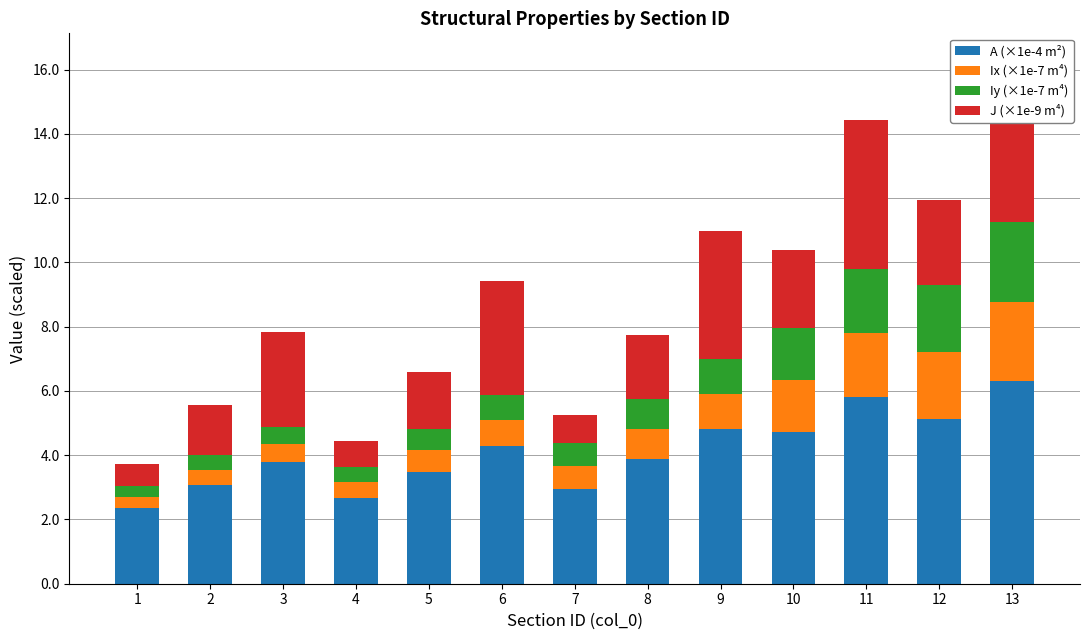

Reading left to right, list all the values displayed in this chart.

A (×1e-4 m²): 1=2.4	2=3.1	3=3.8	4=2.7	5=3.5	6=4.3	7=3.0	8=3.9	9=4.8	10=4.7	11=5.8	12=5.1	13=6.3
Ix (×1e-7 m⁴): 1=0.3	2=0.5	3=0.5	4=0.5	5=0.7	6=0.8	7=0.7	8=0.9	9=1.1	10=1.6	11=2.0	12=2.1	13=2.5
Iy (×1e-7 m⁴): 1=0.3	2=0.5	3=0.5	4=0.5	5=0.7	6=0.8	7=0.7	8=0.9	9=1.1	10=1.6	11=2.0	12=2.1	13=2.5
J (×1e-9 m⁴): 1=0.7	2=1.6	3=3.0	4=0.8	5=1.8	6=3.5	7=0.9	8=2.0	9=4.0	10=2.4	11=4.6	12=2.6	13=5.1